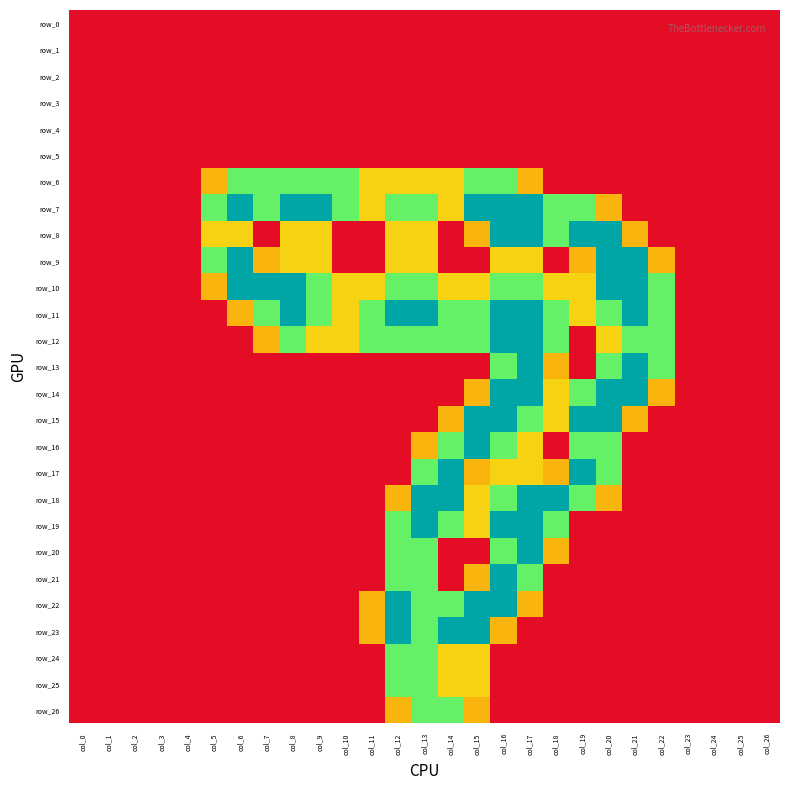

At which category does the chart reach its peak across all series?

col_6